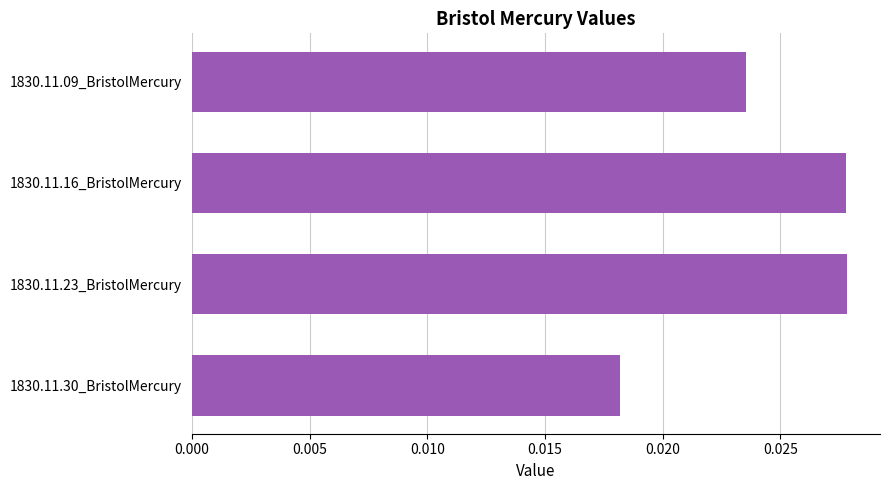

What is the label of the 4th bar from the top?

1830.11.30_BristolMercury